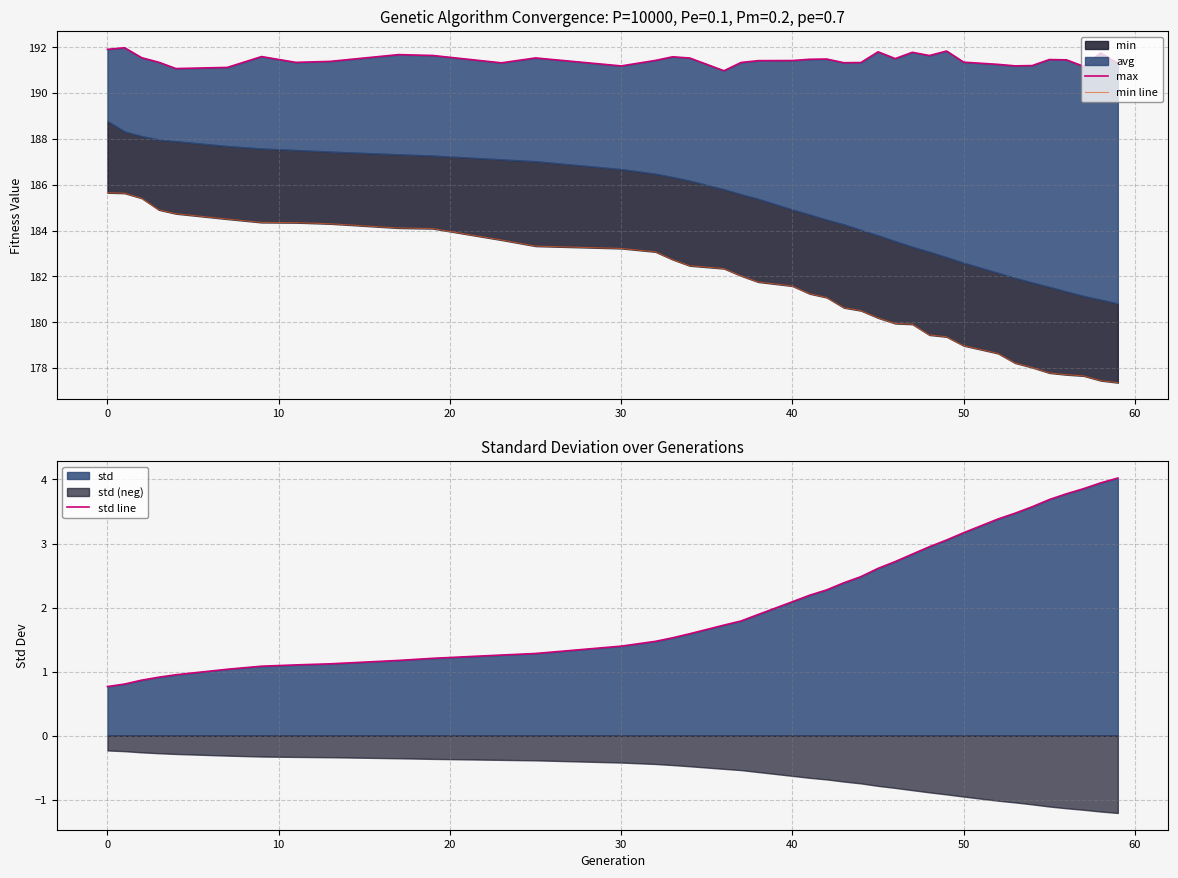

What is the maximum value for std line?

4.0